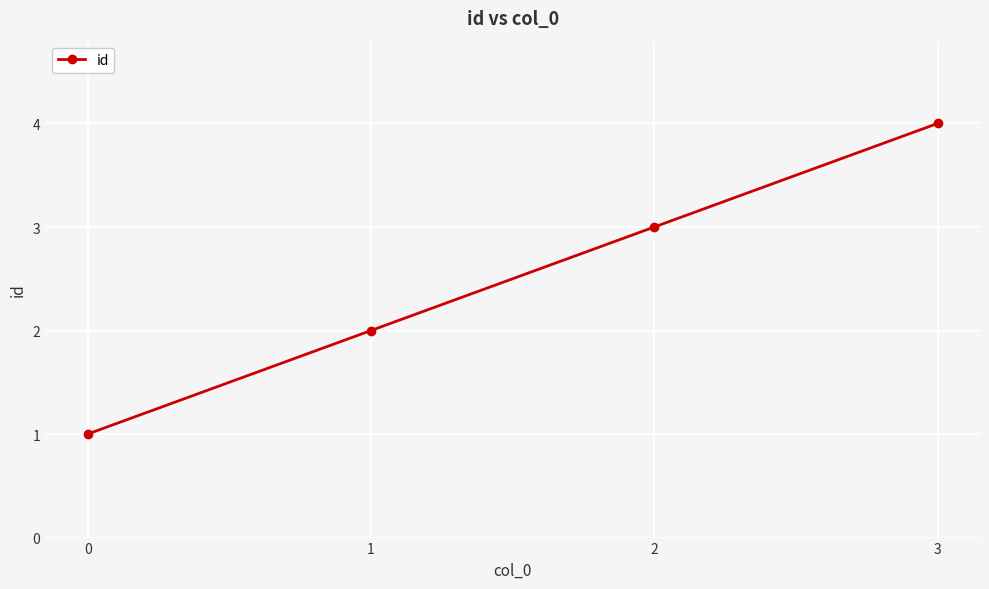

True or false: the data has more than 2 interior local peaks.

False